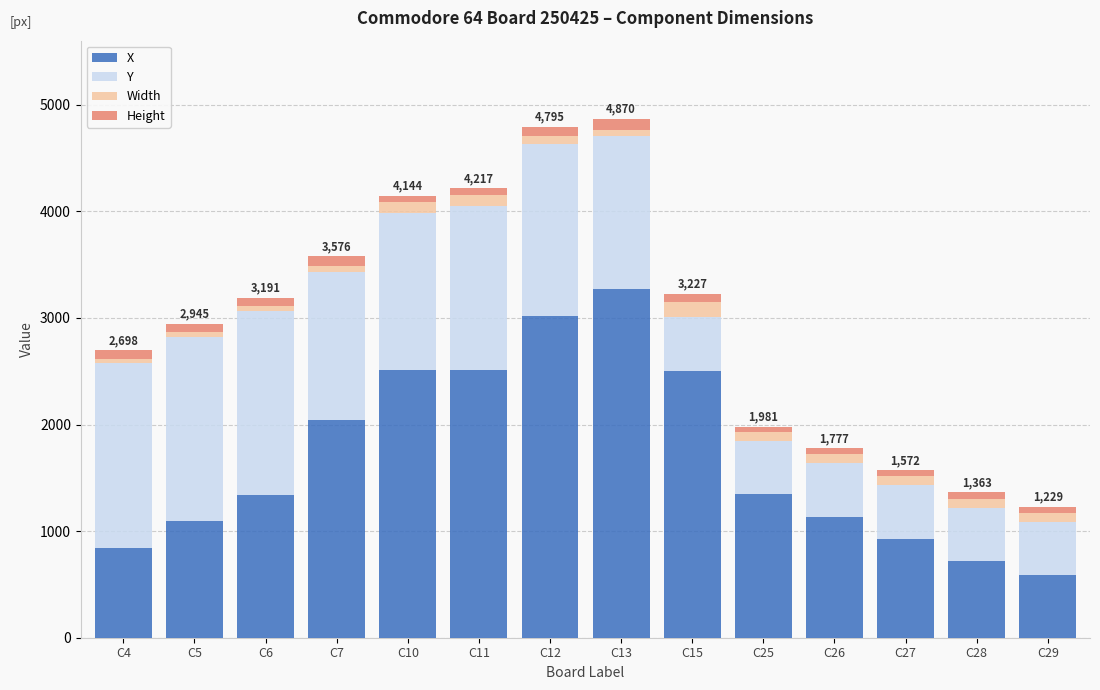

What is the average value of the X series?

1704